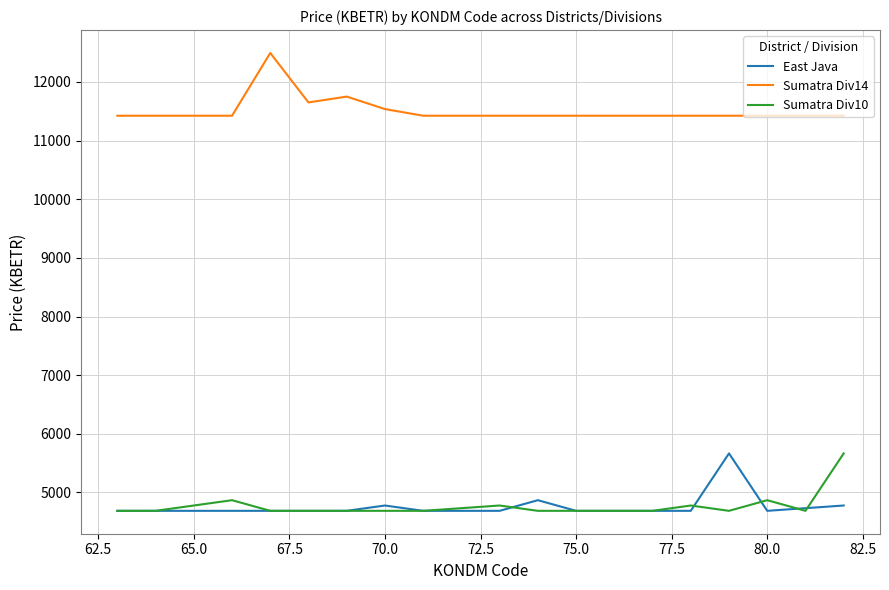

How many lines are shown in the chart?

3